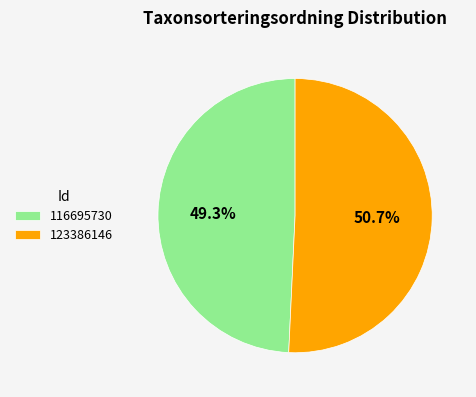

Which slice is the largest?

123386146